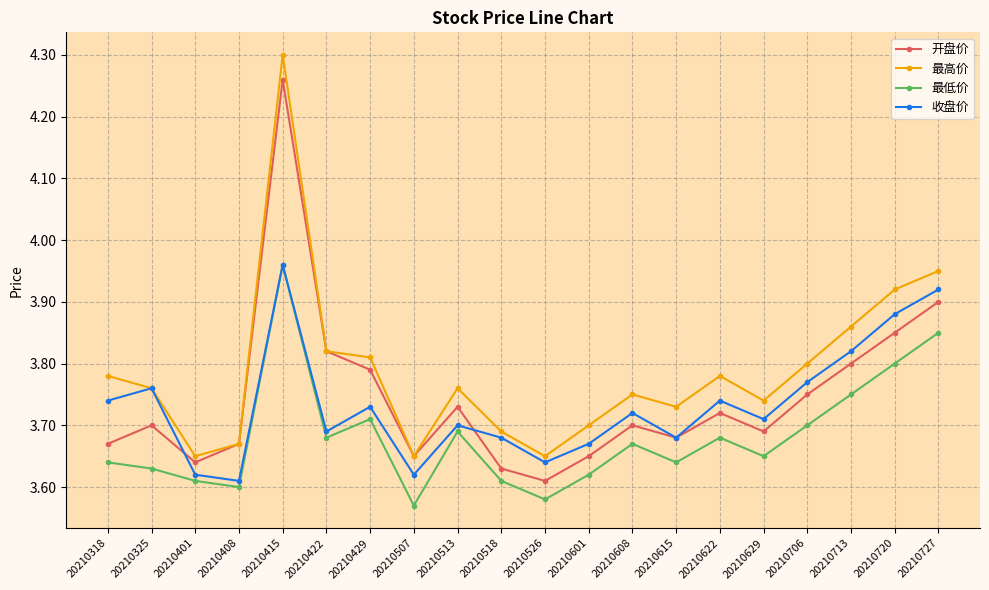

At which label does 开盘价 reach its peak?

20210415